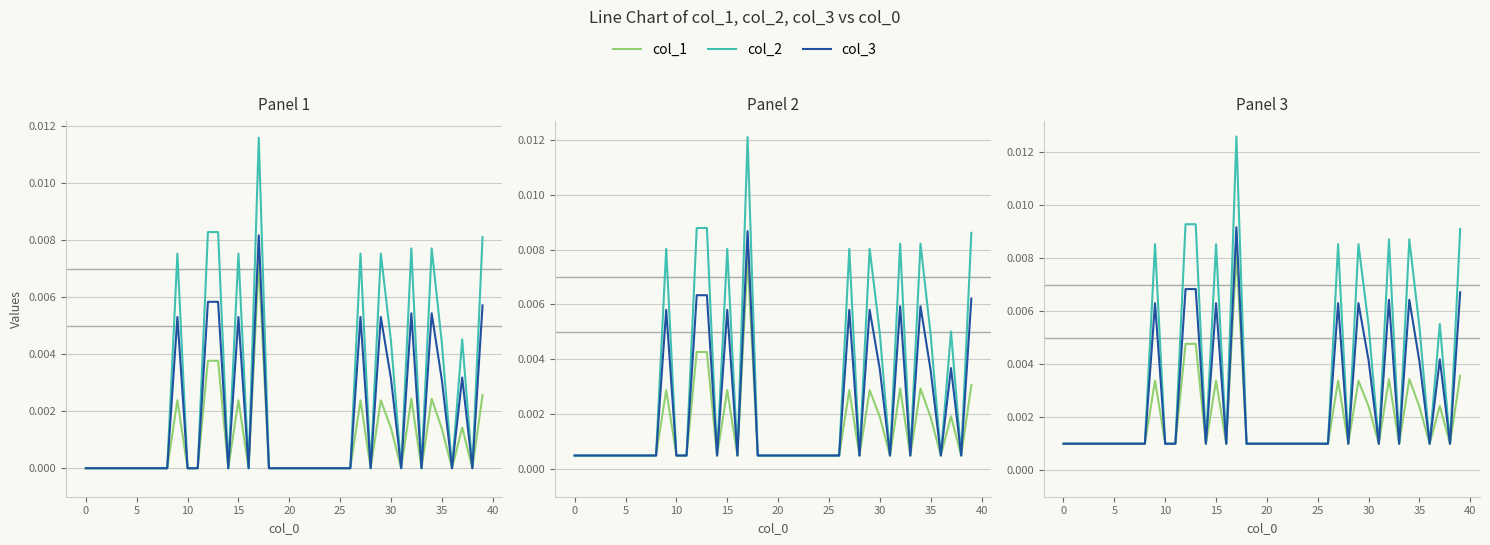

The col_1 series shows 0.0 at 15. True or false?

False